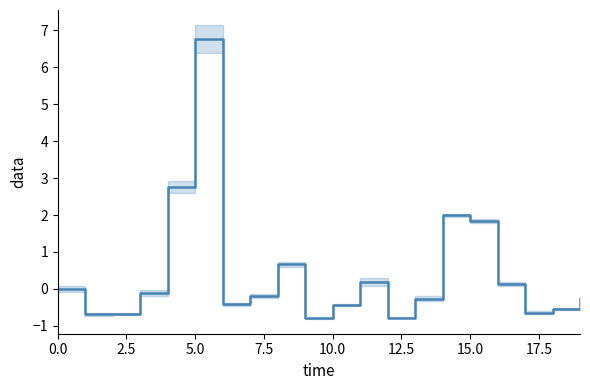

What value does the data have at 19?

-0.3